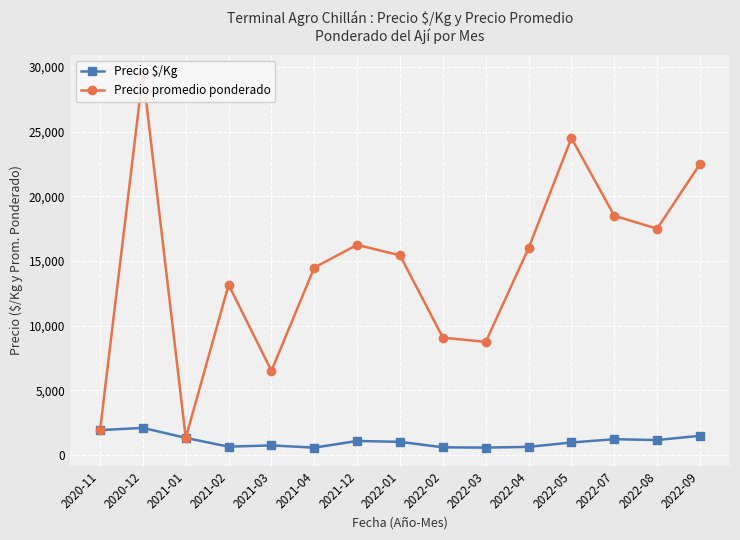

Between 2022-09 and 2022-02, which is larger?

2022-09